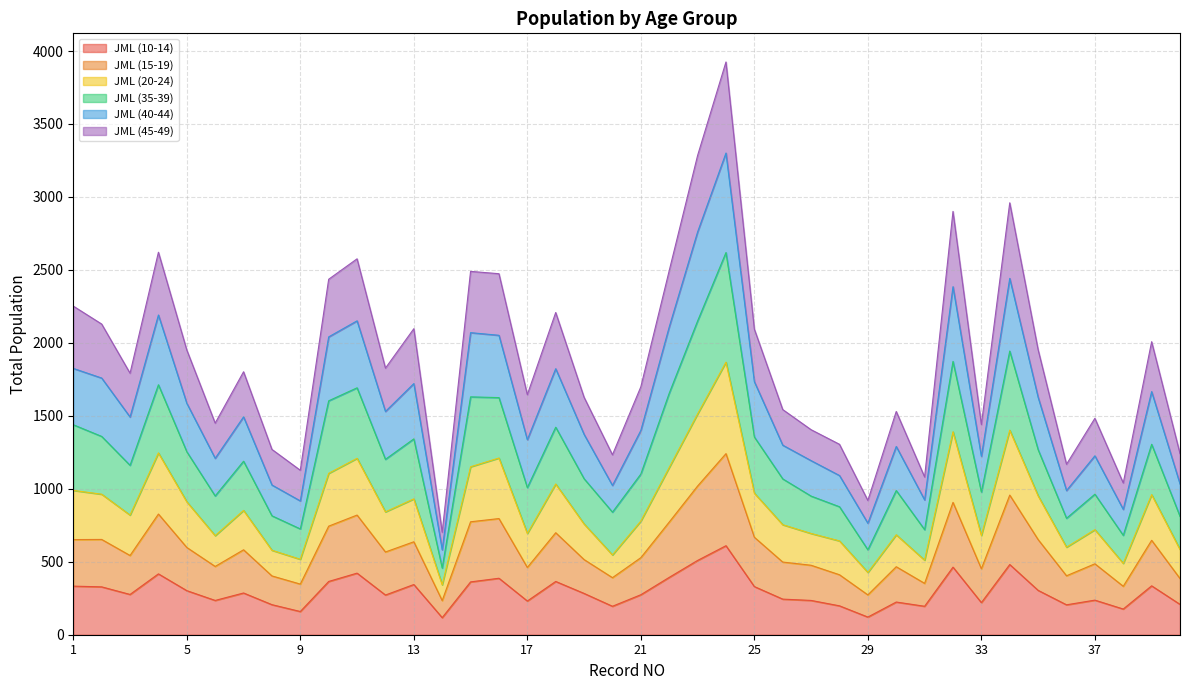

Where does the JML (10-14) series first go above 283?

1